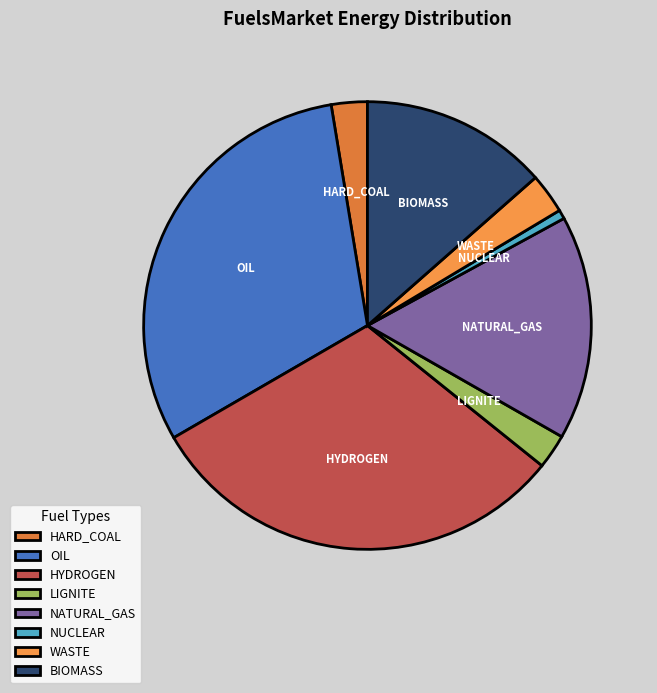

What is the ratio of the value at BIOMASS to the value at OIL?

0.4